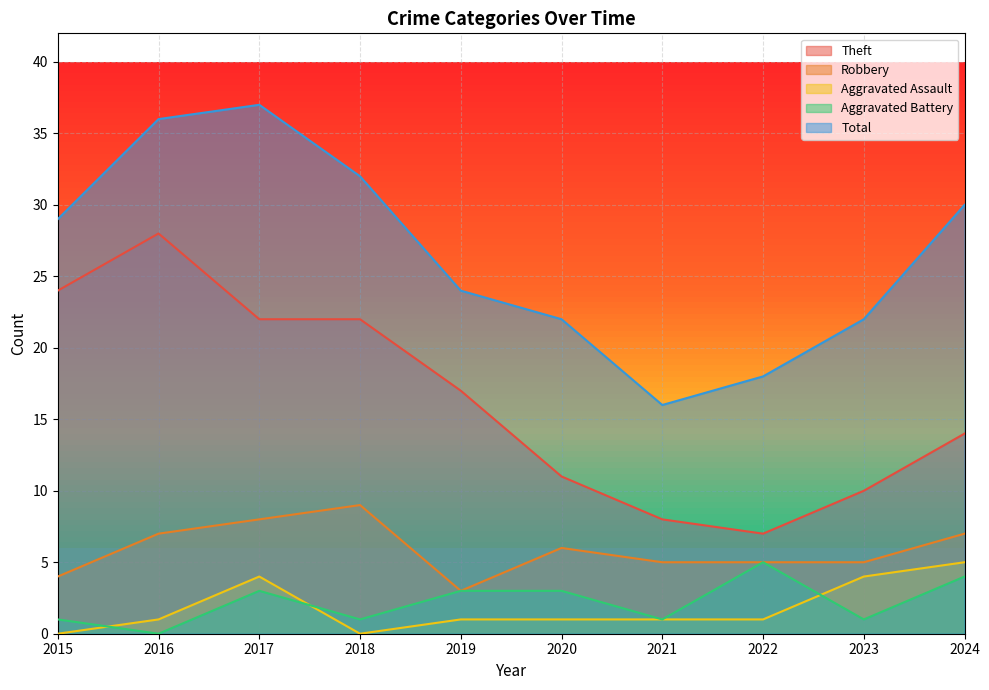

True or false: Total and Theft cross at least once.

False